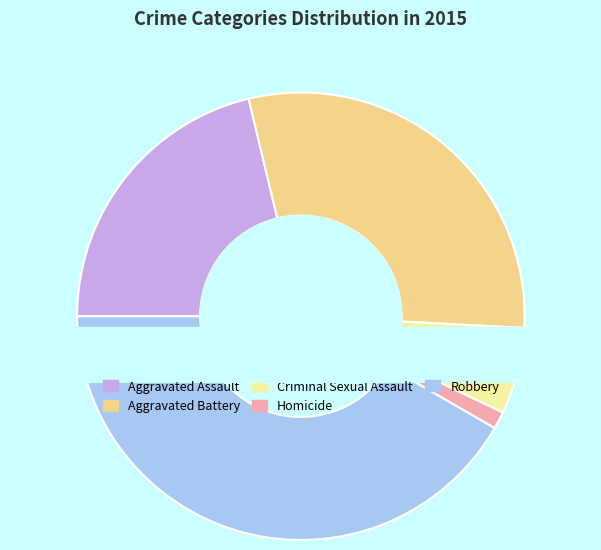

What is the total percentage of Aggravated Assault and Aggravated Battery?

50.8%